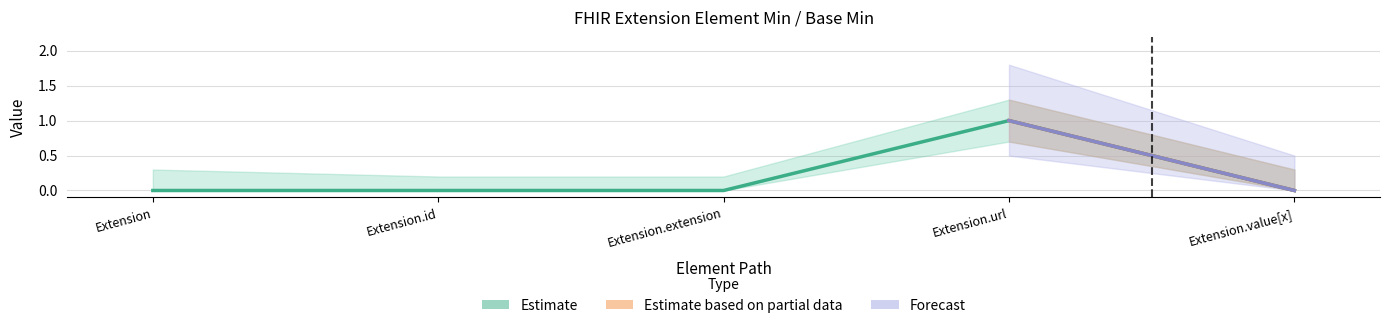

Between Extension.id and Extension.url, which is larger?

Extension.url